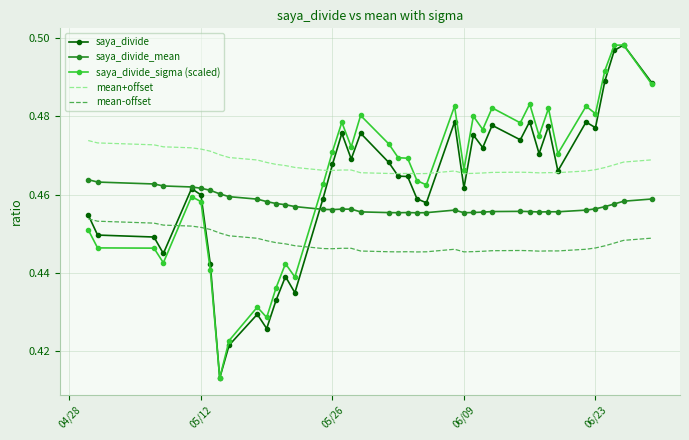

After their last crossing, which series has the higher values: mean-offset or saya_divide?

saya_divide